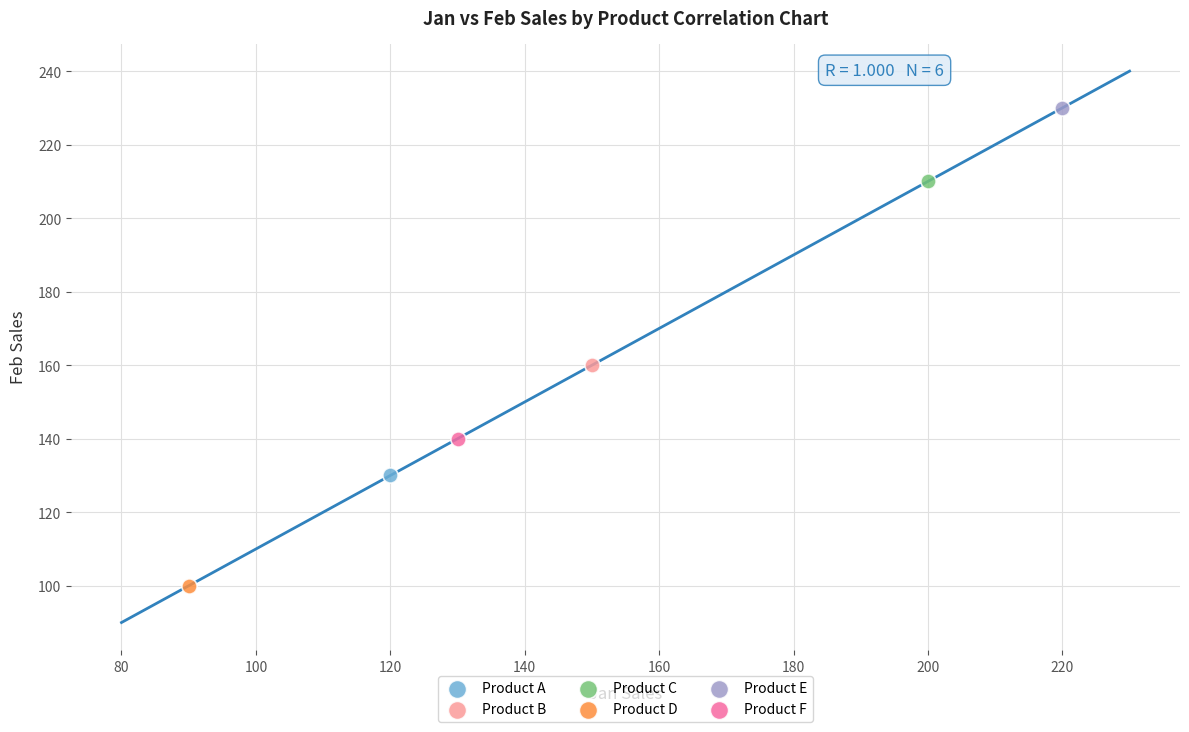

What are all the series names shown in the legend?

Product A, Product B, Product C, Product D, Product E, Product F